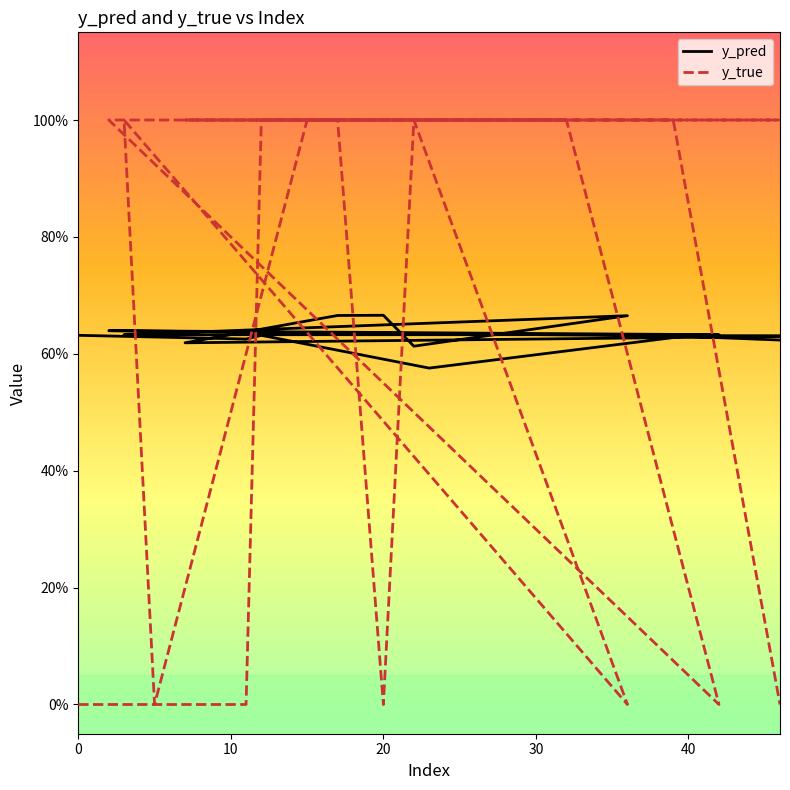

The value of y_true at 0 is 0.0. True or false?

True